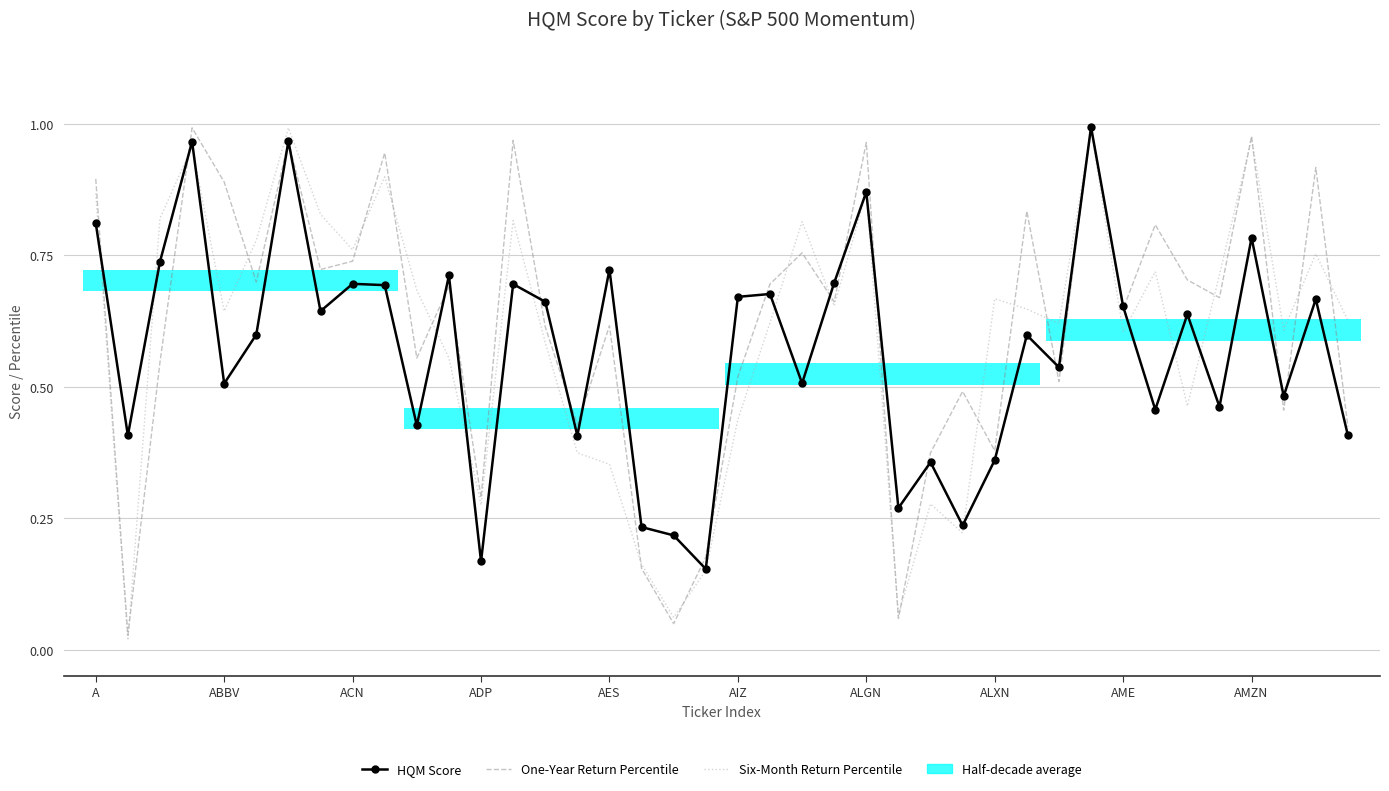

How many lines are shown in the chart?

3